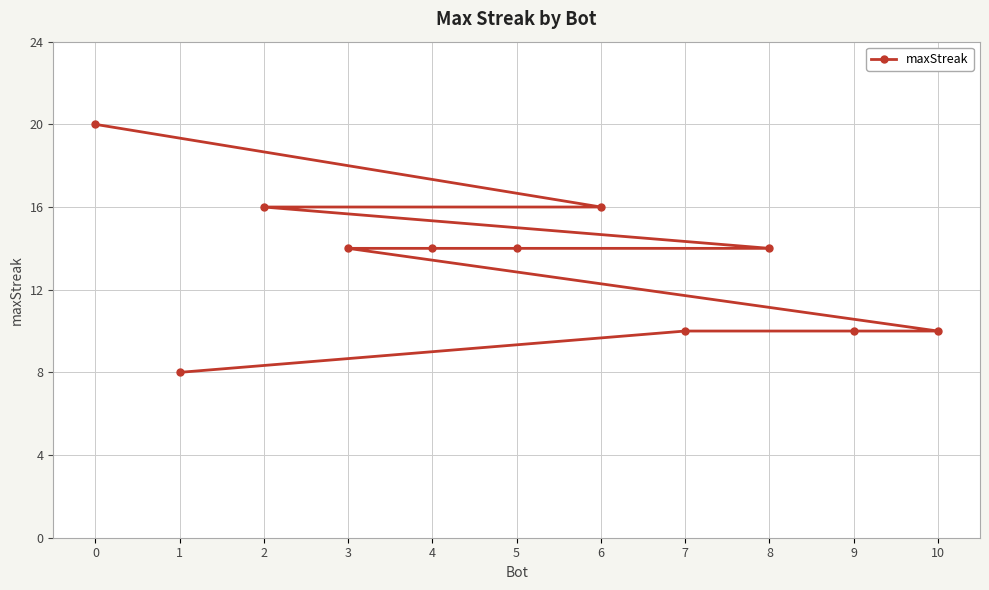

List the labels in order of value, smallest first.

1, 10, 9, 7, 8, 5, 4, 3, 6, 2, 0